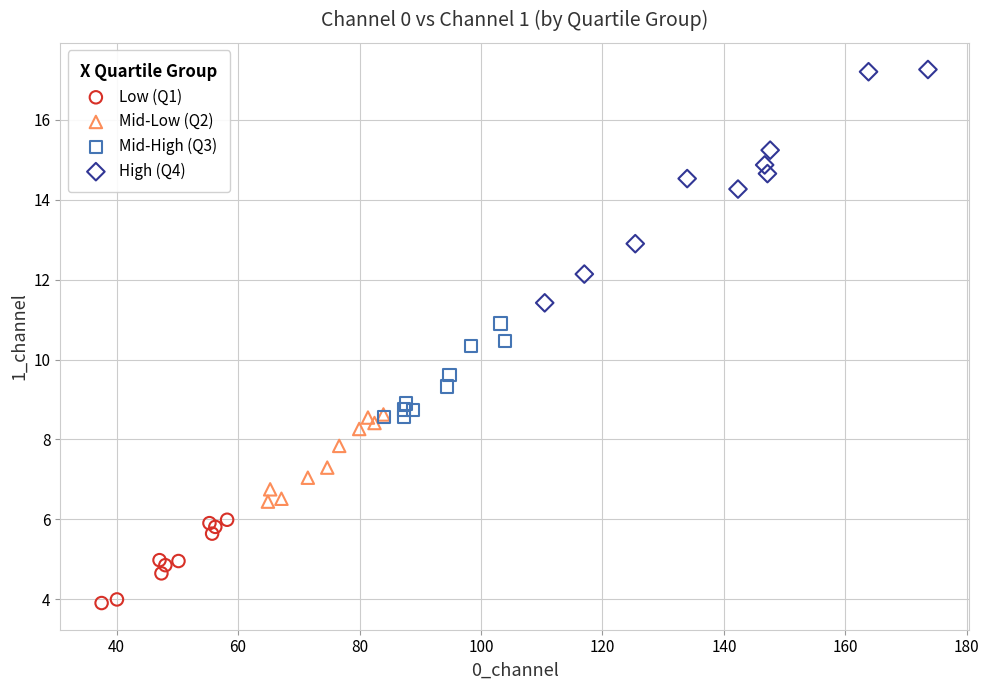

Which series has the widest spread of Y values?

High (Q4)